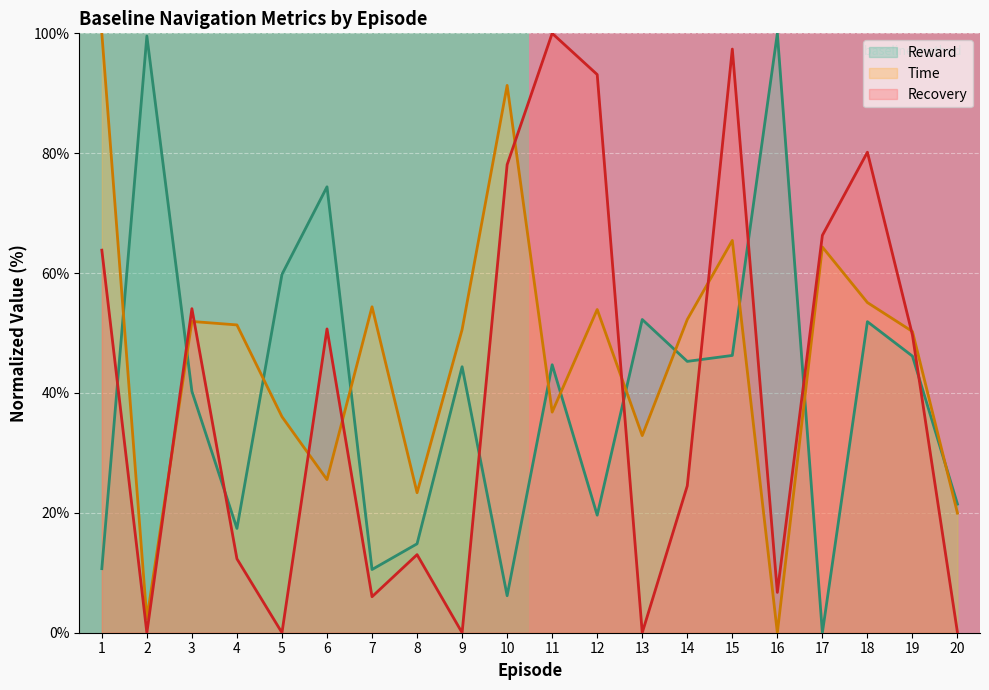

True or false: Time and Reward intersect in this chart.

True